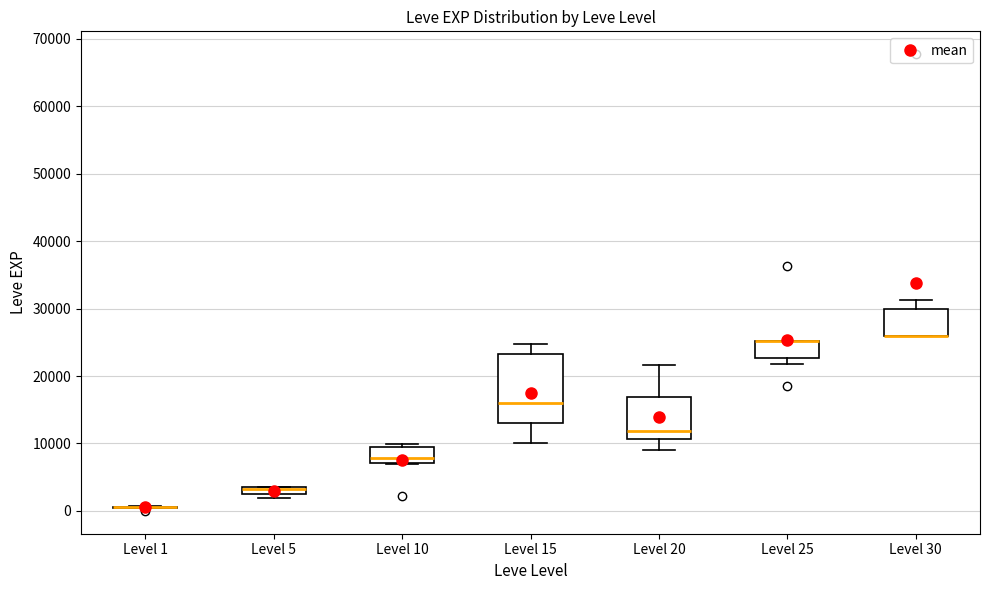

Comparing the boxes themselves (not the whiskers), which one is the tallest?

Level 15